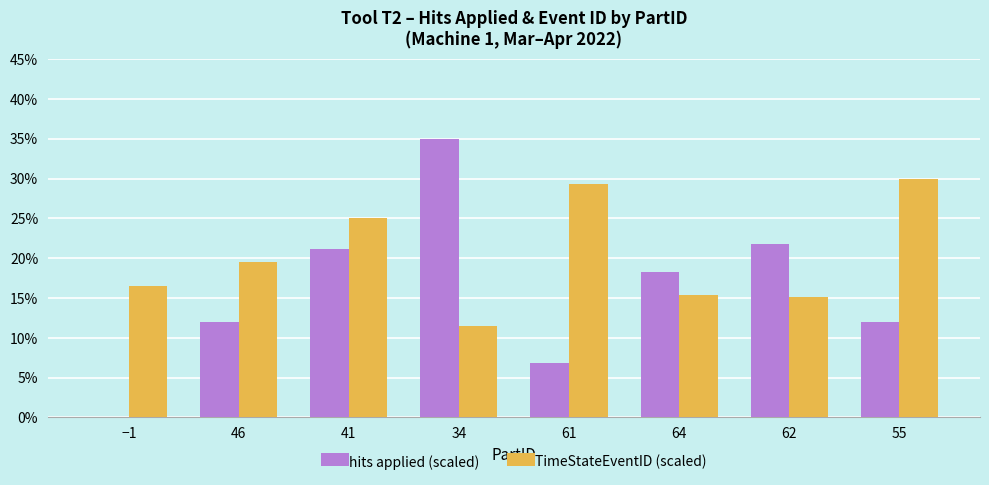

At which label is hits applied (scaled) closest to 17?

64